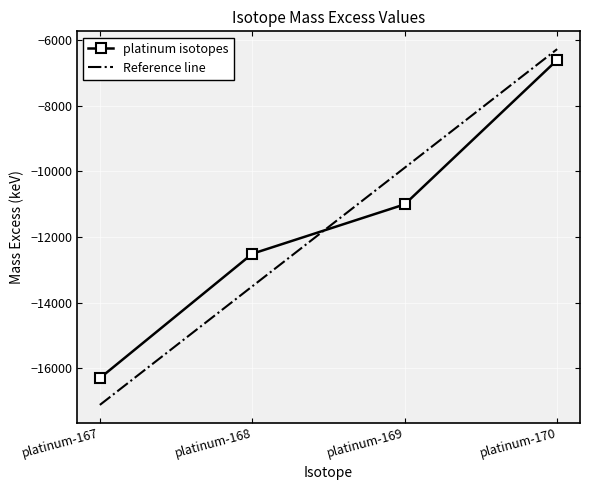

What is the difference between the maximum and second lowest values in the Reference line series?

7221.8